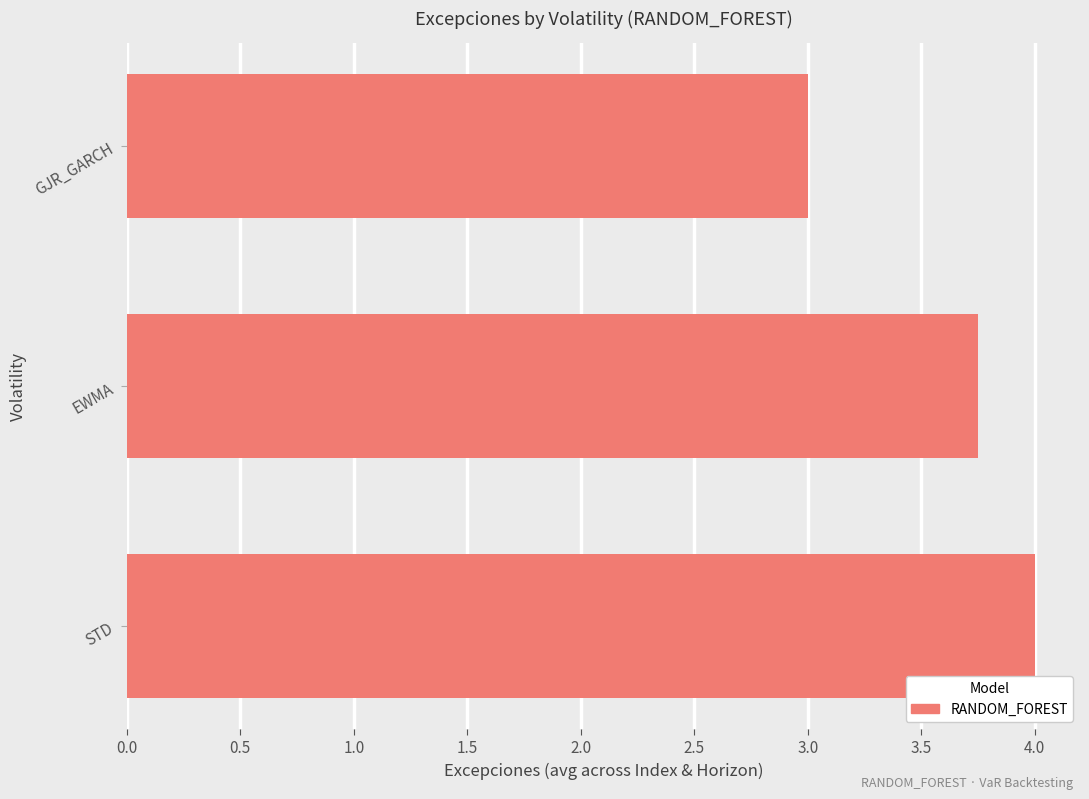

True or false: the data shows 3.0 at GJR_GARCH.

True